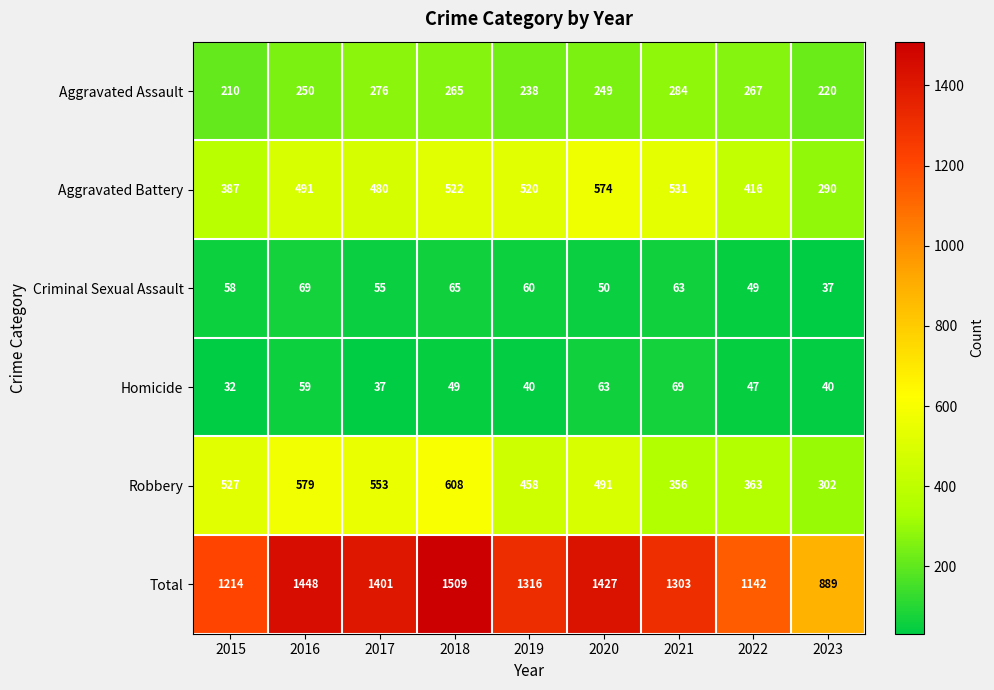

Is it true that Criminal Sexual Assault equals 37 at 2023?

True